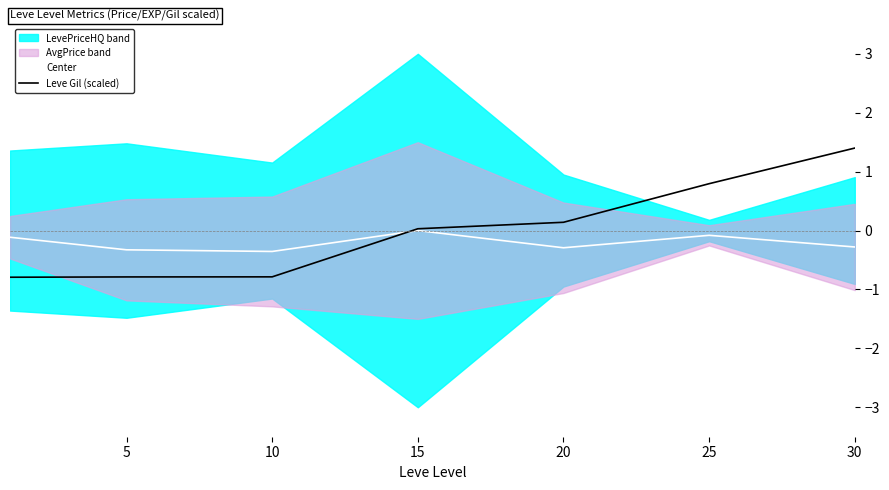

The Leve Gil (scaled) series shows 1.4 at 30. True or false?

True